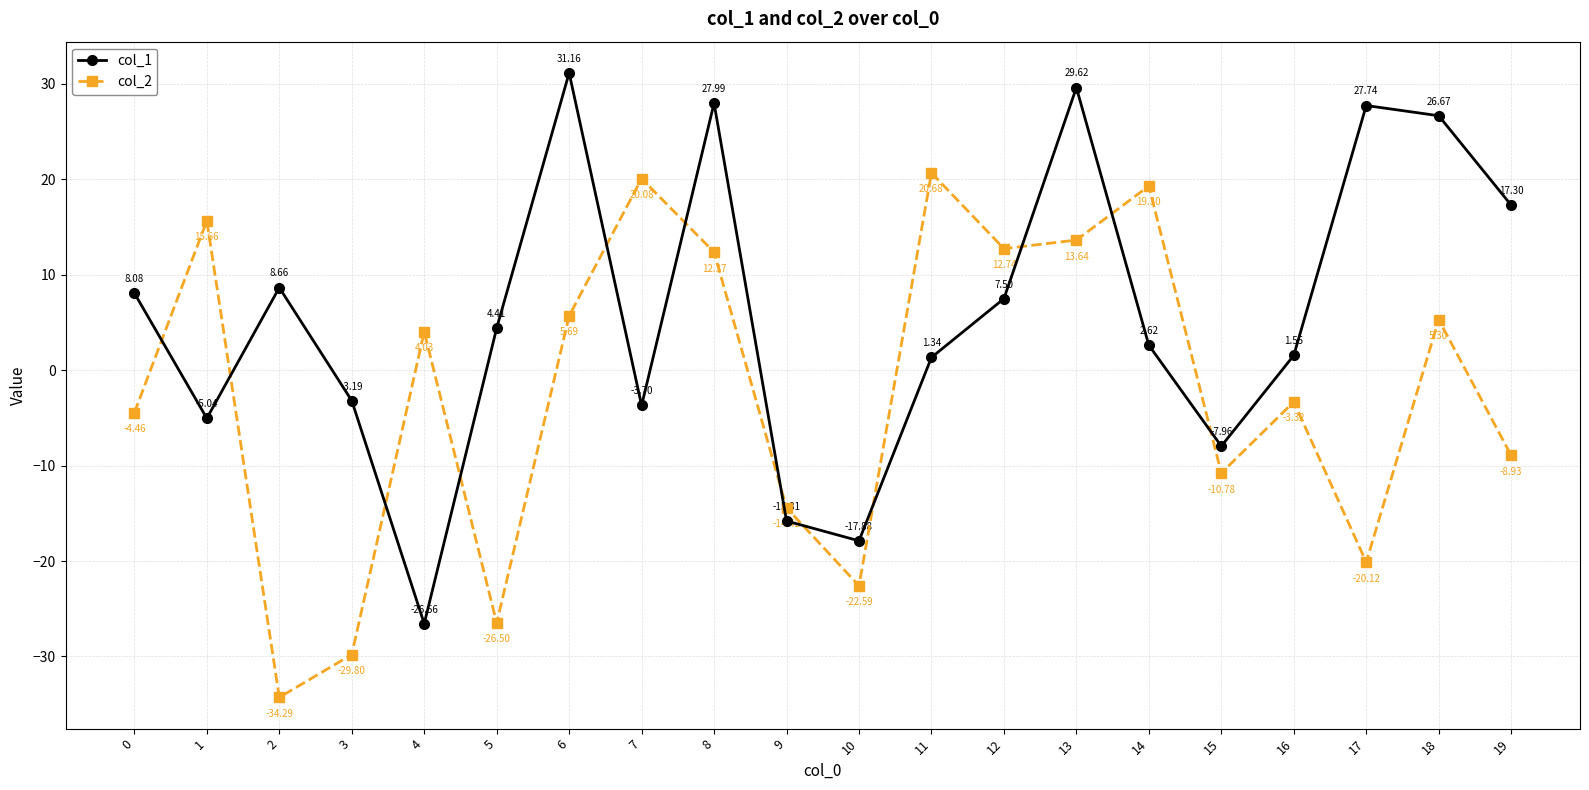

What is the difference between the highest and lowest values at 10?

4.7